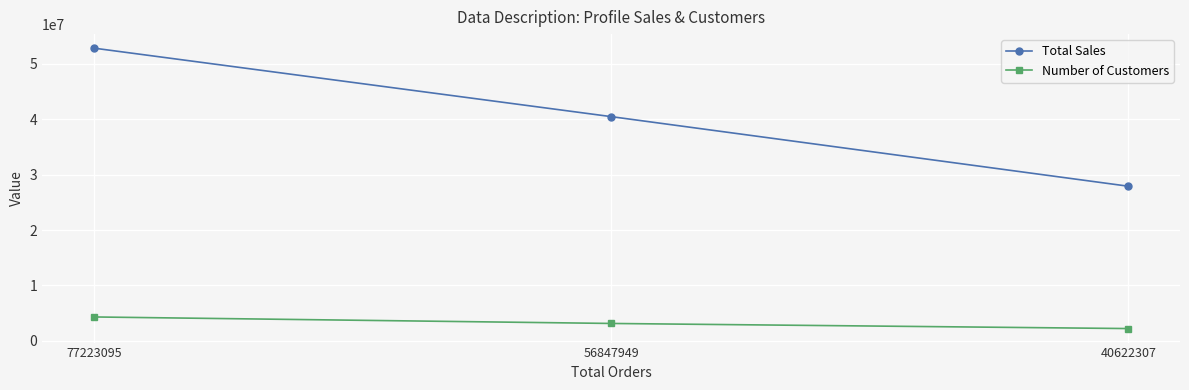

What is the value of the Number of Customers point at the 1st from the left?

4322888